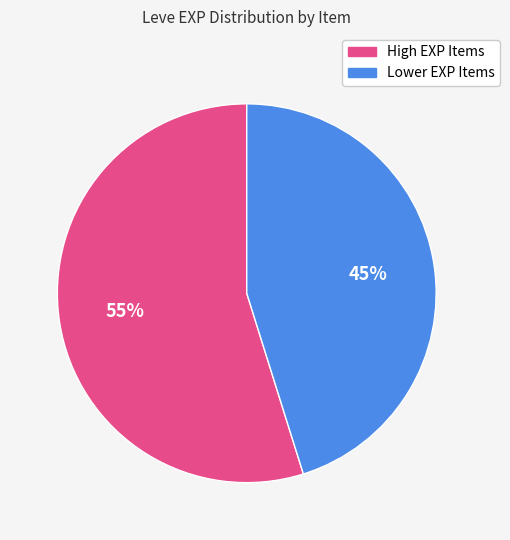

Is there a majority slice in this chart?

Yes